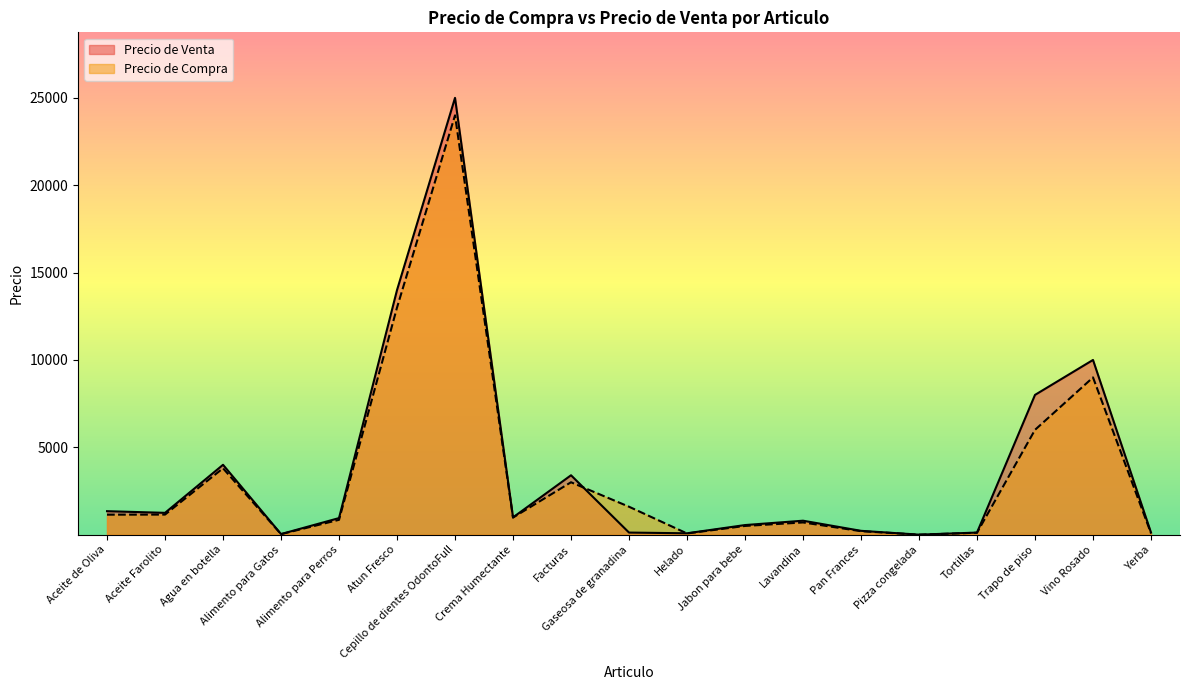

What is the spread (max minus min) of values at Aceite de Oliva?

200.0